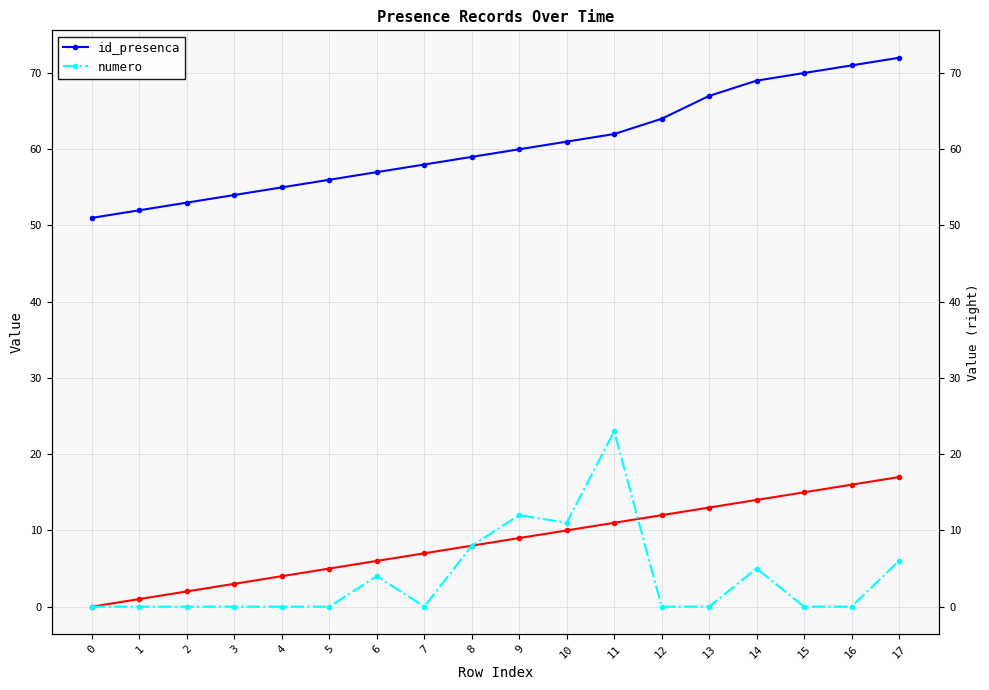

Where is the first local minimum for numero?

7